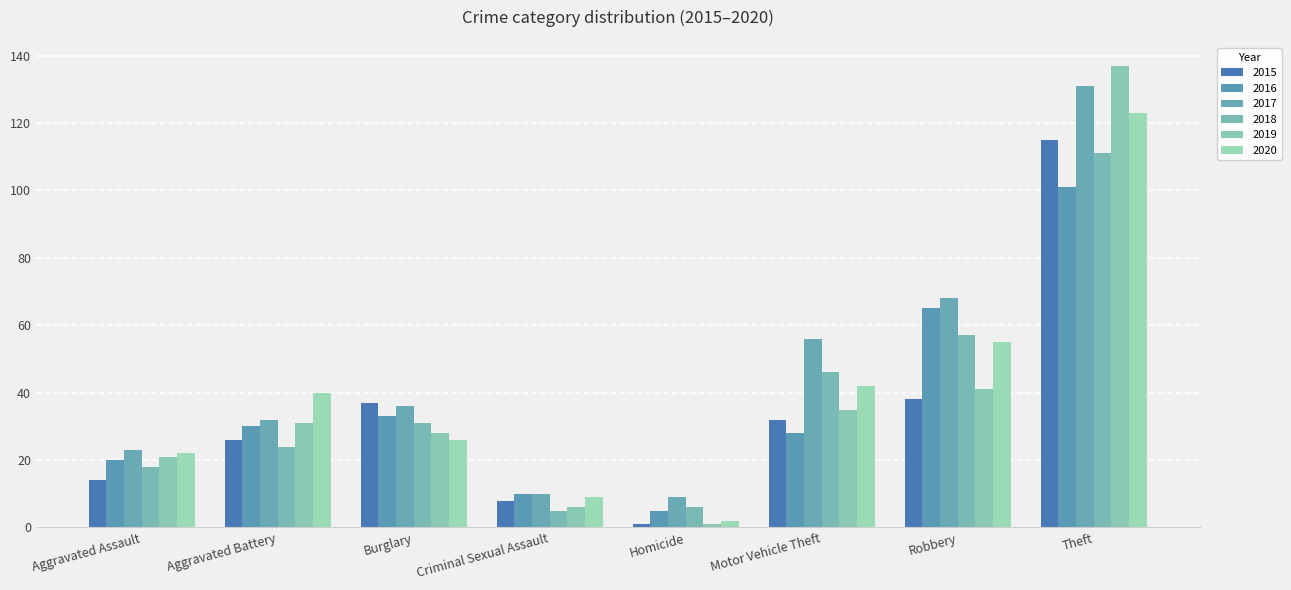

Which series has the largest total across all categories?

2017